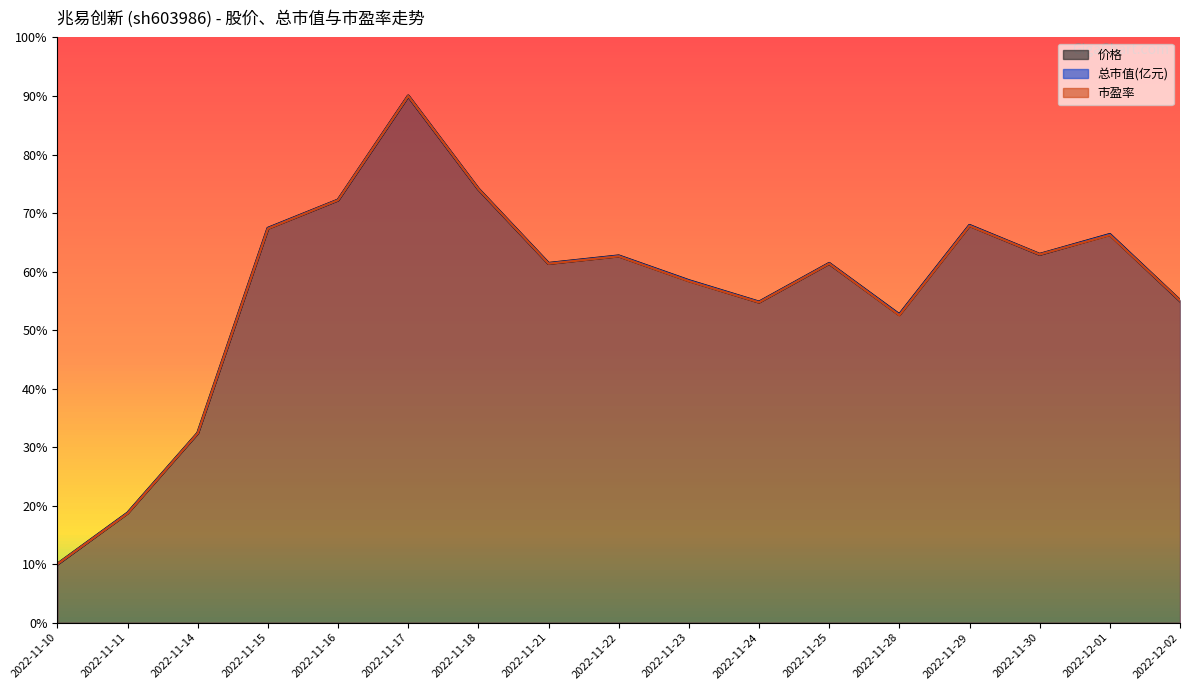

What is the value of the 市盈率 point at the 12th from the left?

61.3